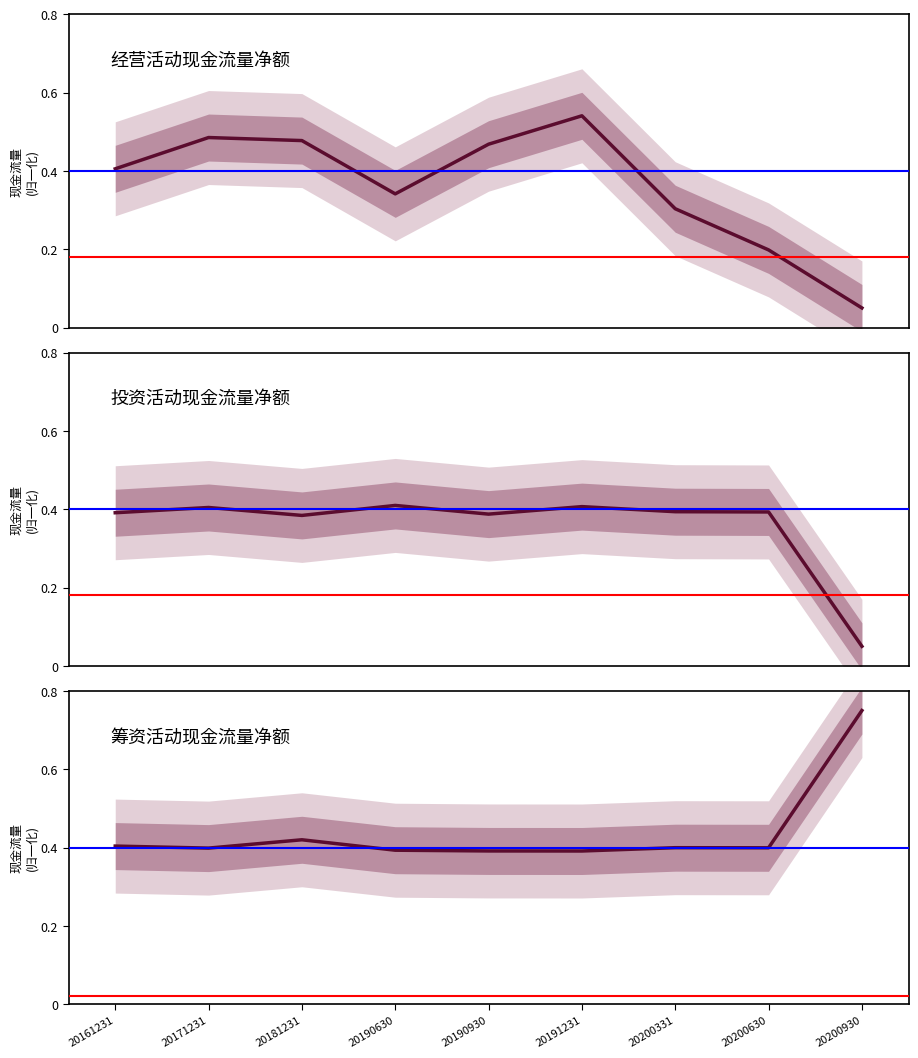

What is the sum of all 投资活动产生的现金流量净额 values?

3.2